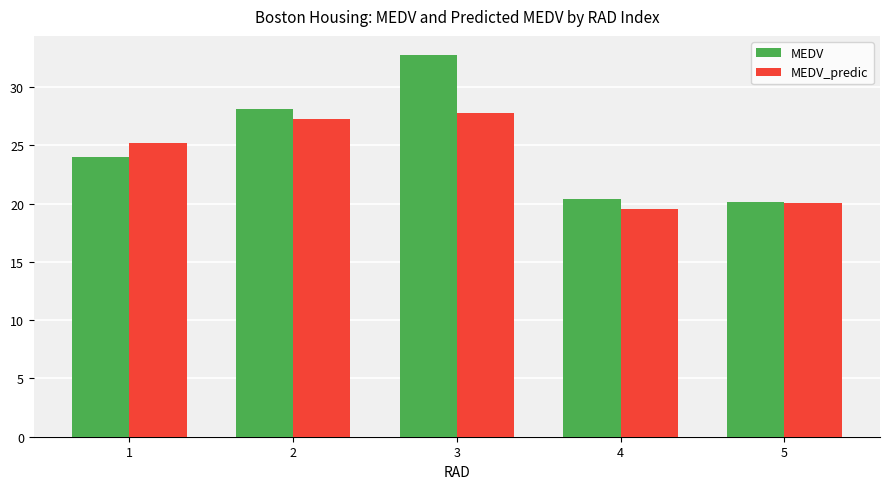

What are all the series names shown in the legend?

MEDV, MEDV_predic